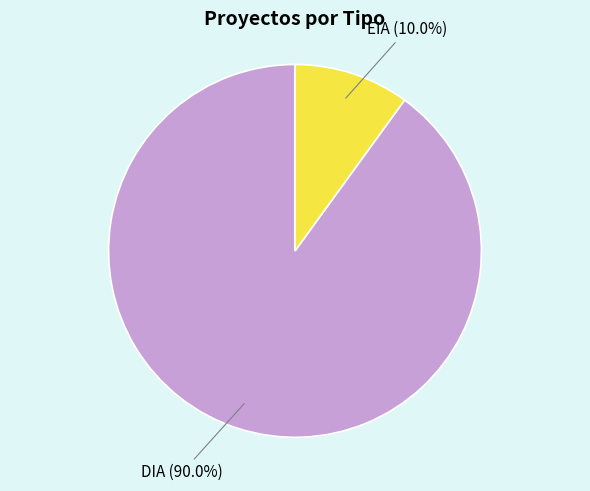

Is there a majority slice in this chart?

Yes